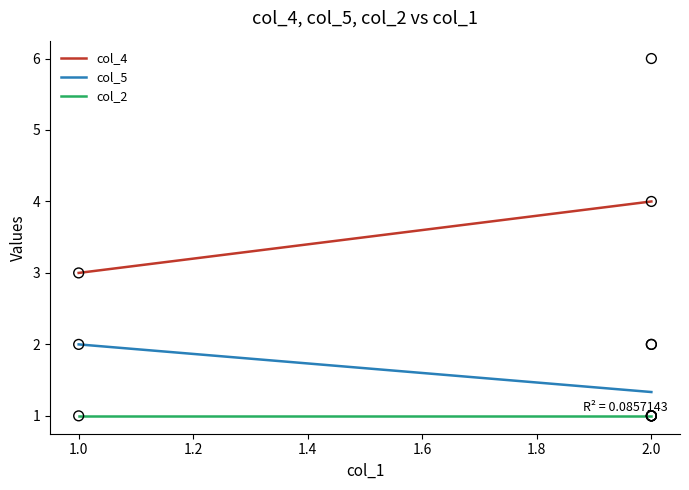

What are all the series names shown in the legend?

col_4, col_5, col_2